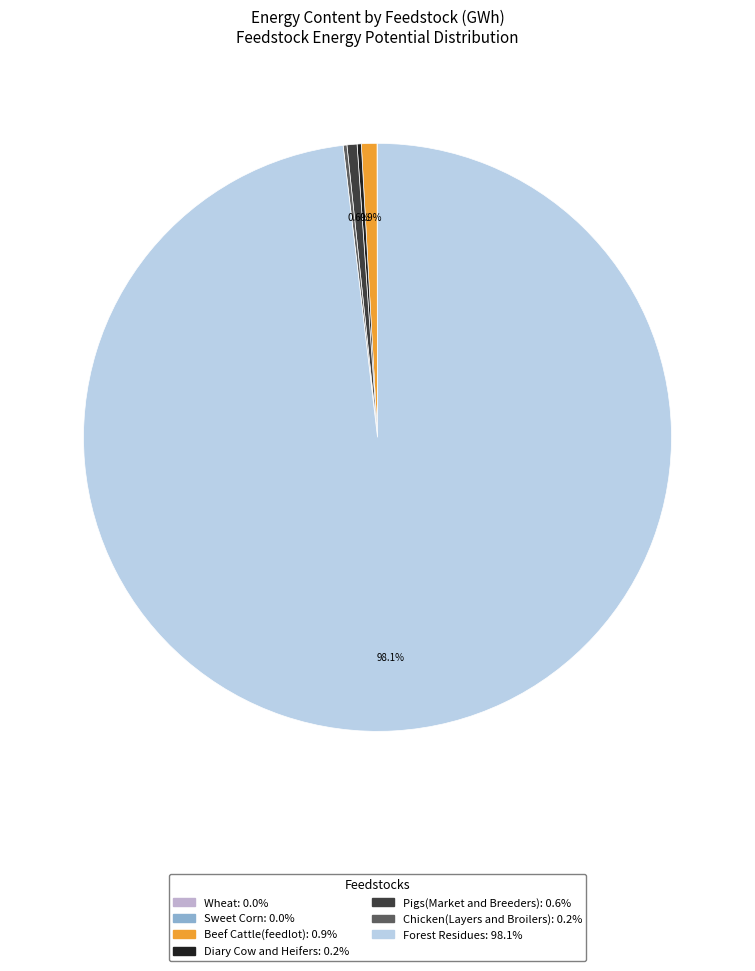

To the nearest percent, what is the difference between the largest and smallest slice percentages?

98%